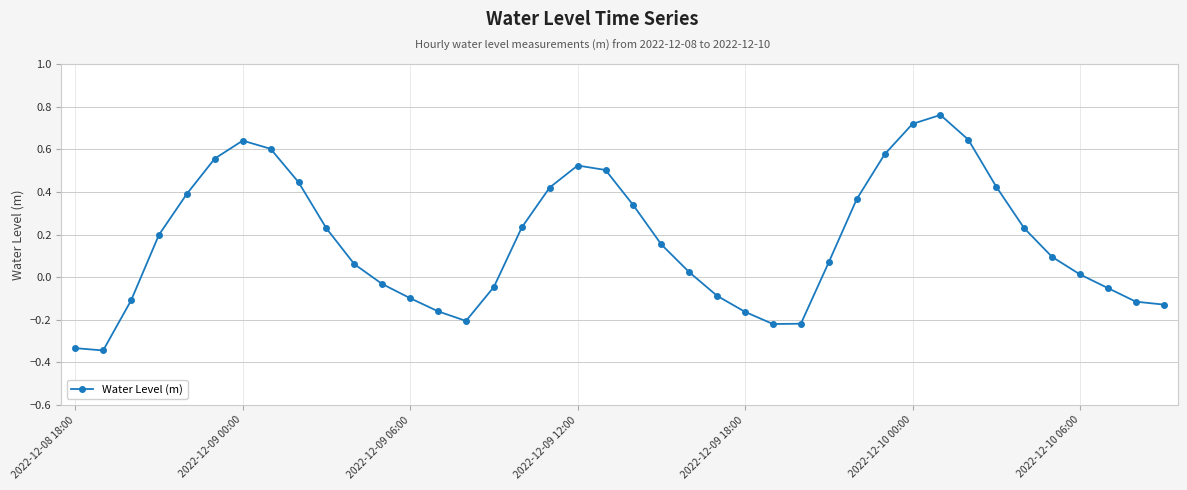

How many interior local peaks (higher than both neighbors) does the data have?

3